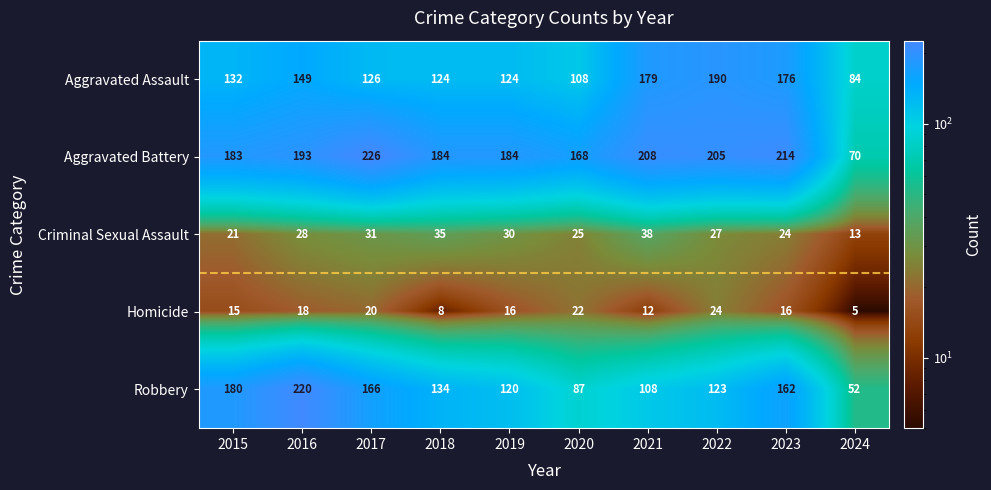

Which category has the lowest value in the Aggravated Battery series?

2024